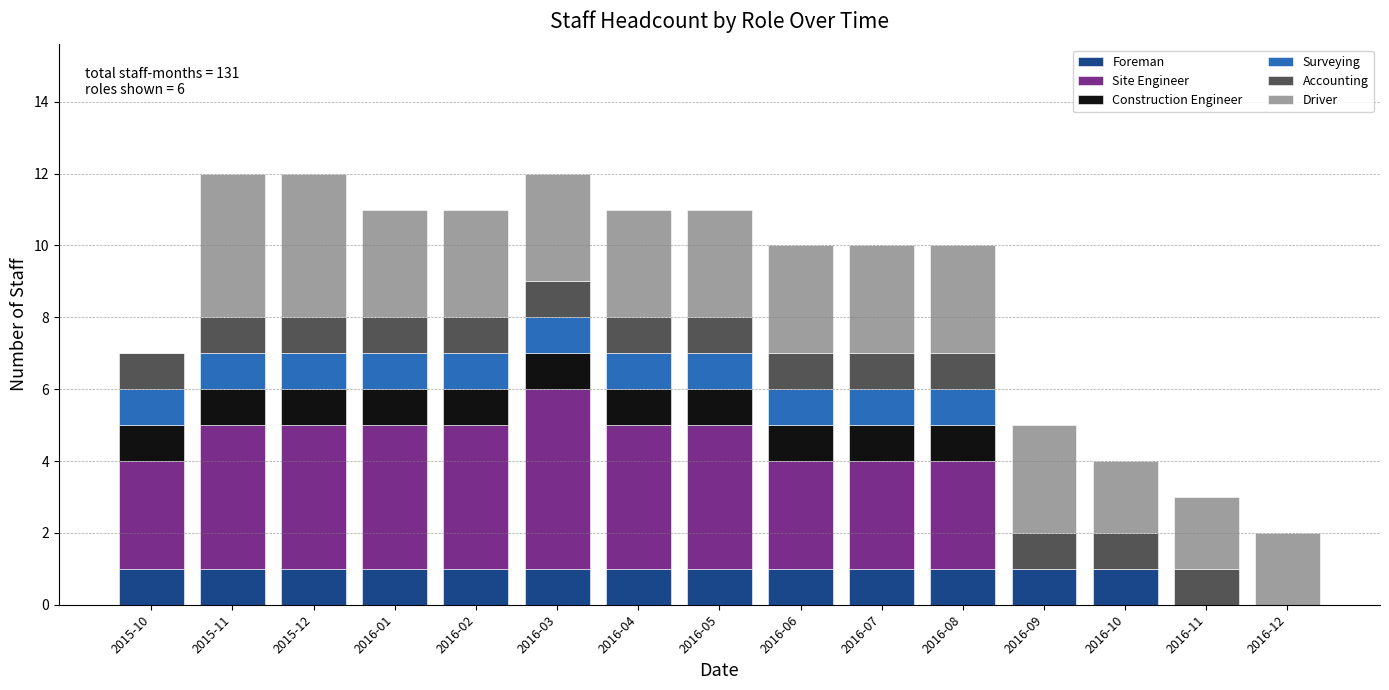

What is the total value across all series at 2016-04?

11